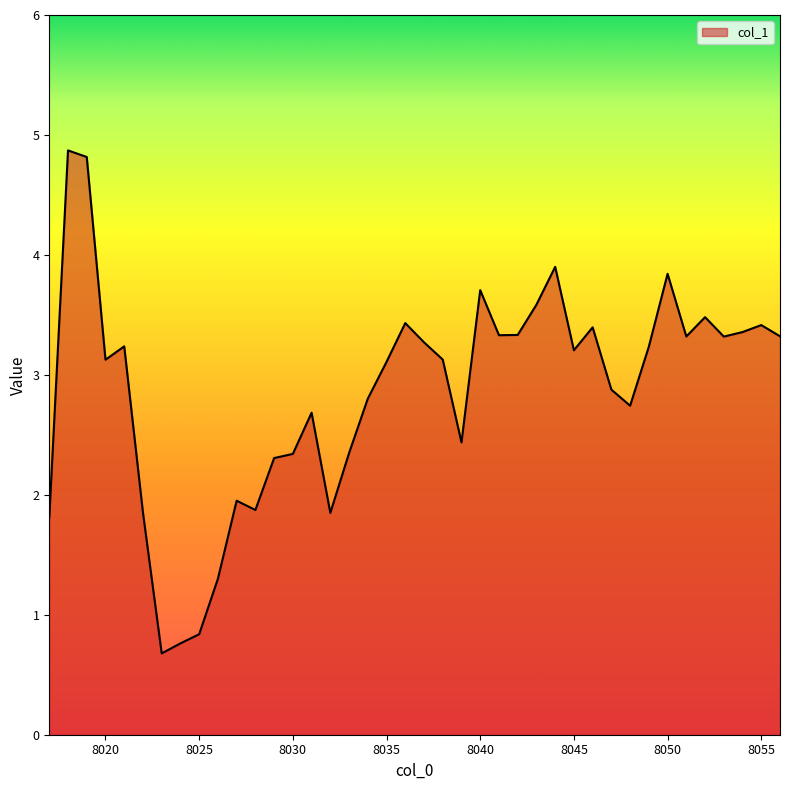

What is the average value?

2.9